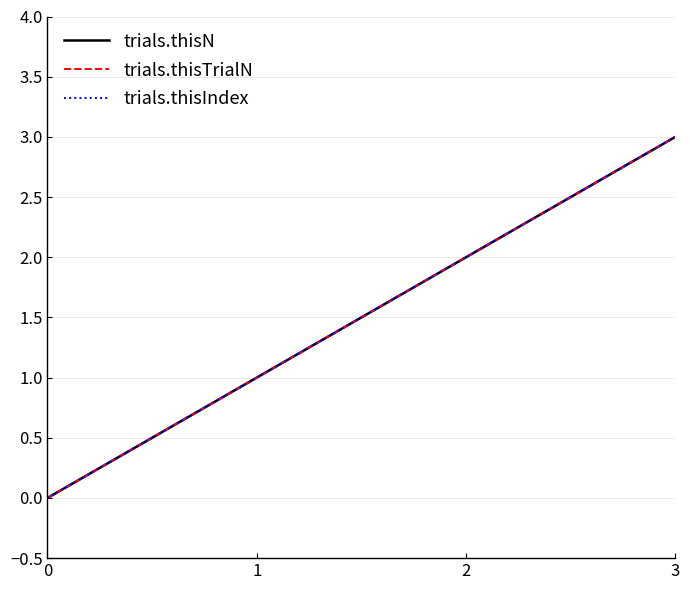

What is the average value of the trials.thisN series?

2